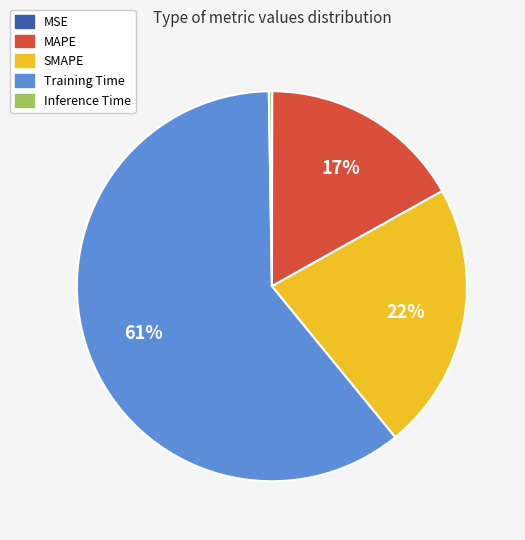

To the nearest percent, what portion does Training Time represent?

61%